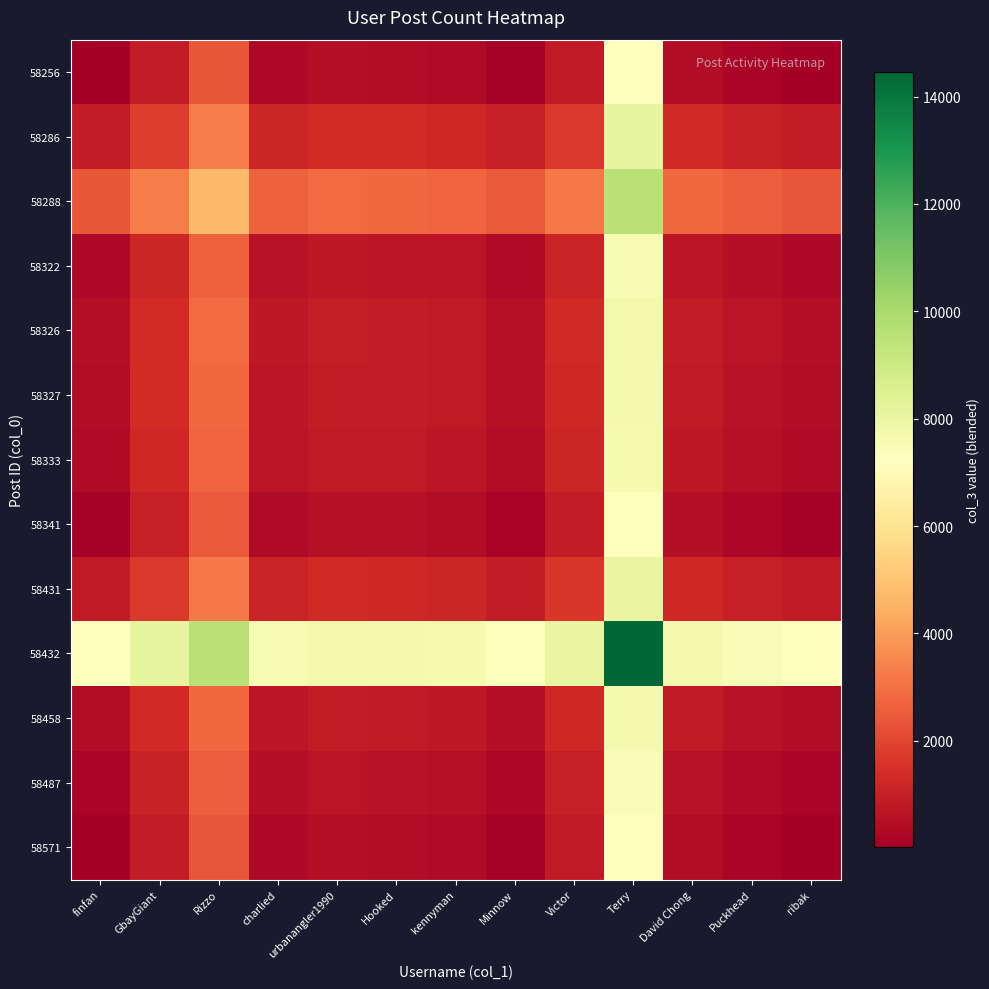

Rank the series at Rizzo from highest to lowest value.

58432, 58288, 58286, 58431, 58326, 58327, 58458, 58333, 58322, 58487, 58341, 58256, 58571